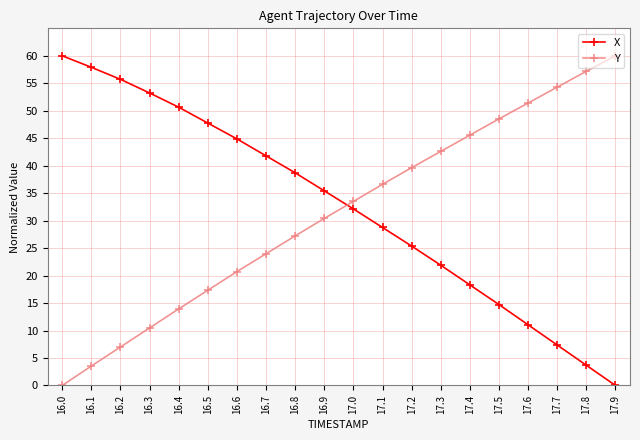

Rank the series at 17.8 from highest to lowest value.

Y, X